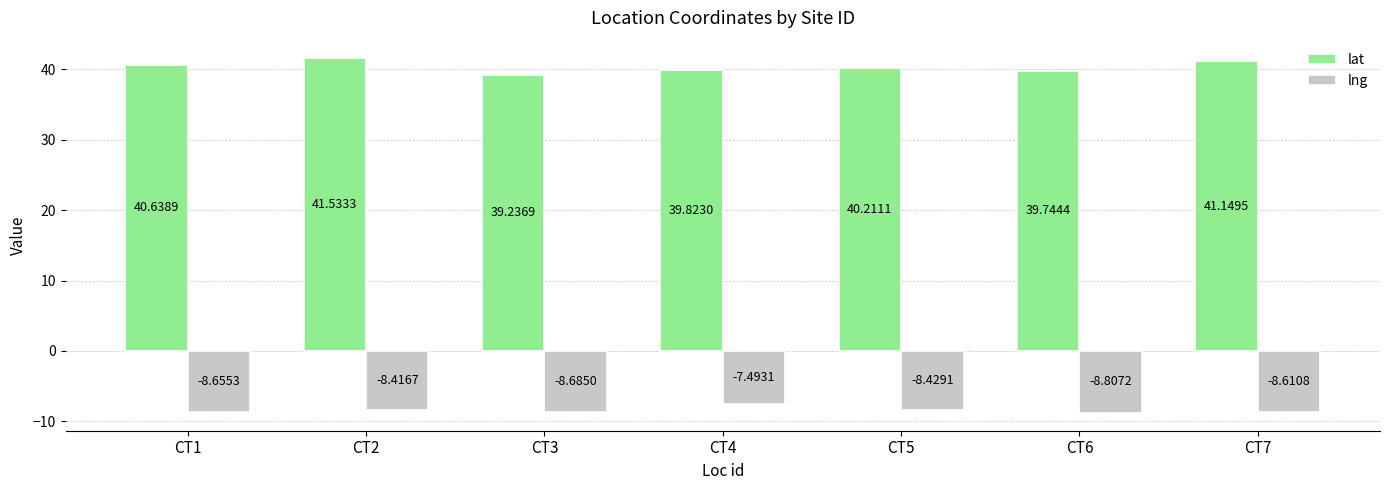

Which category has the highest value across all series?

CT2